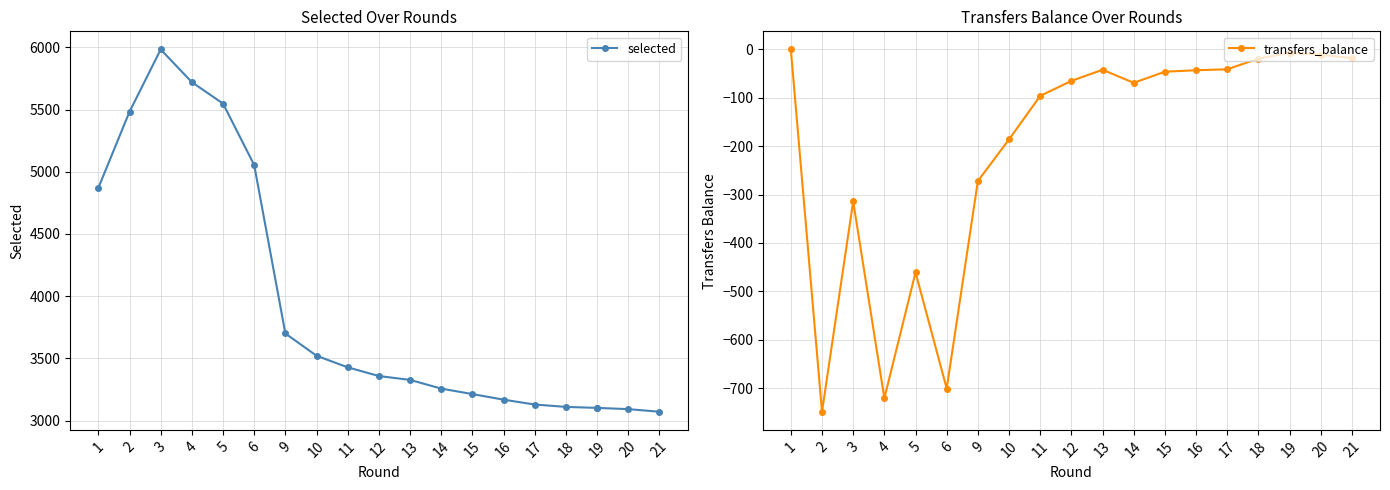

True or false: selected and transfers_balance intersect in this chart.

False